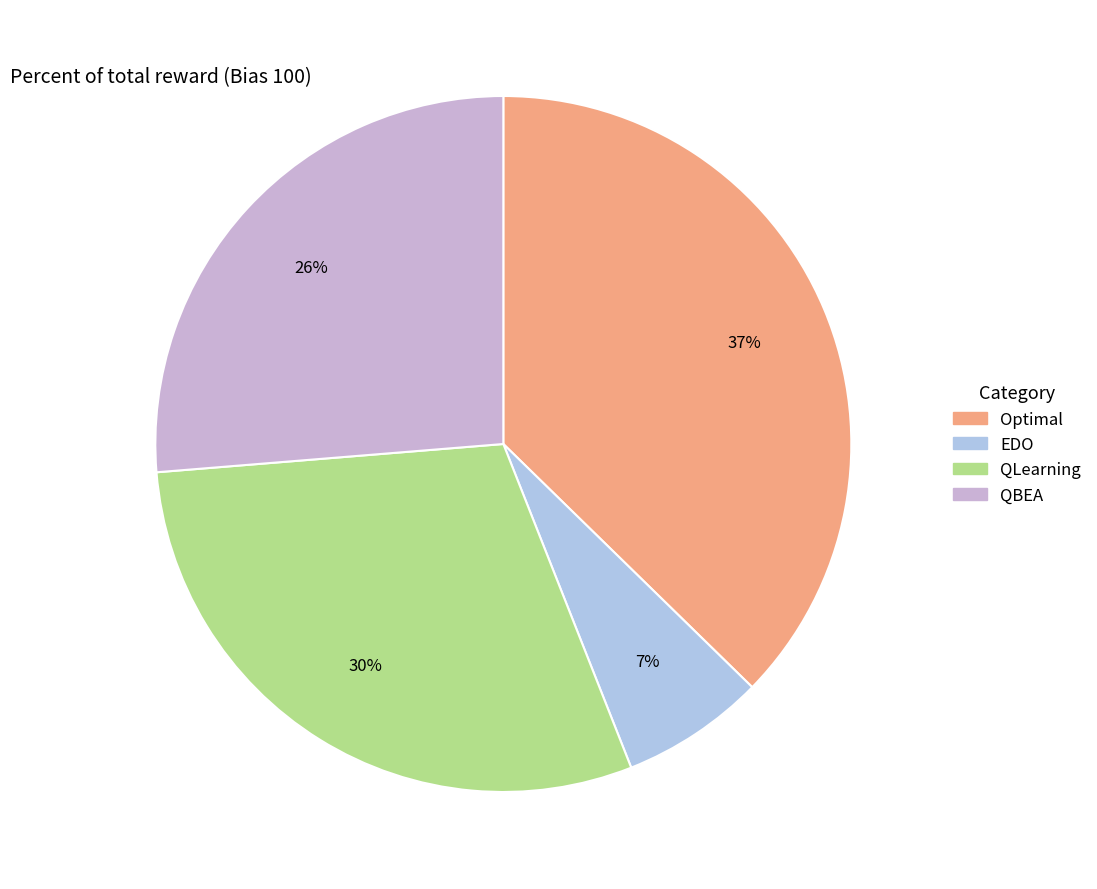

Which category has the biggest portion of the pie?

Optimal